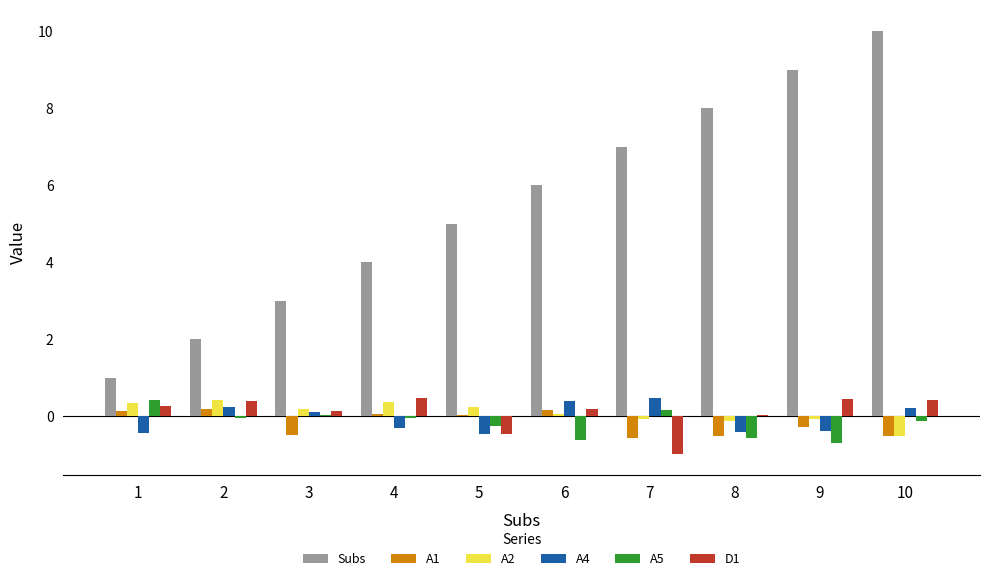

Read the D1 value at 6.

0.2